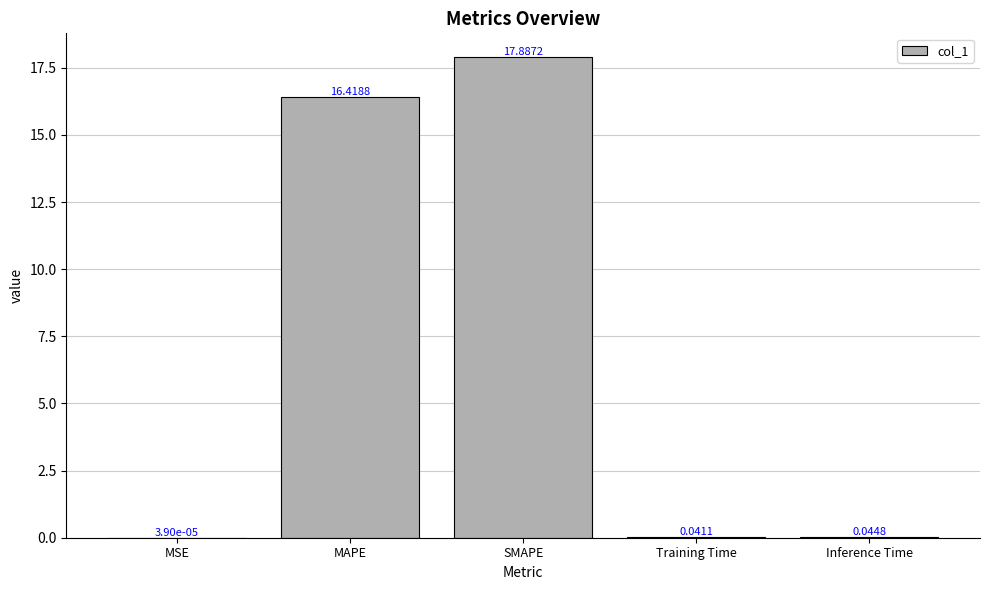

What is the greatest value displayed?

17.9